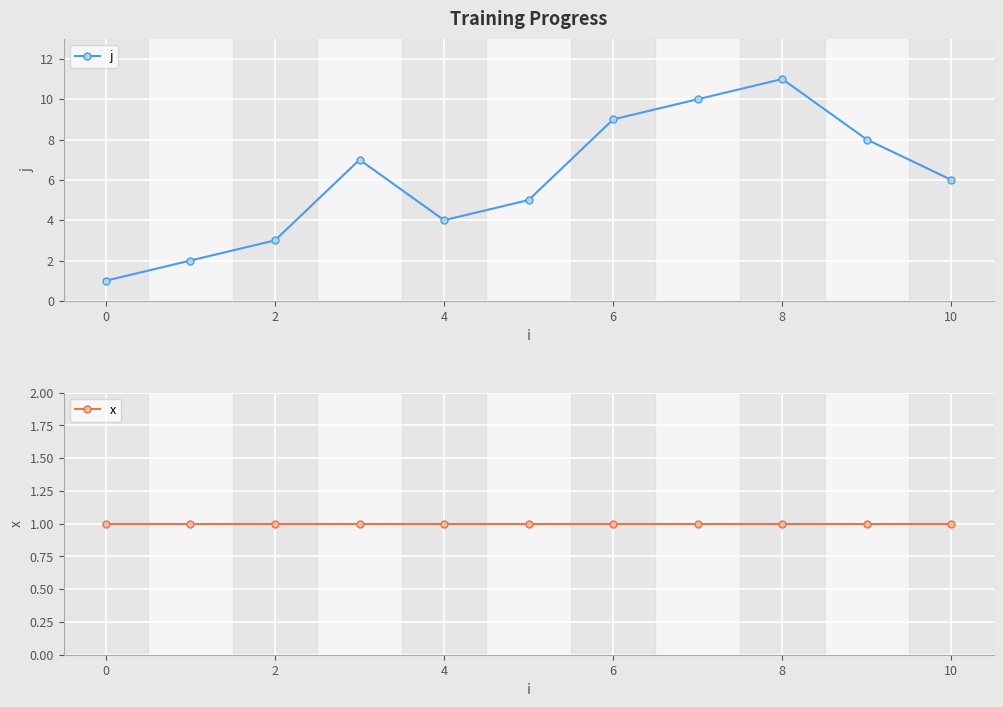

In j, how many points are higher than both neighbors (excluding endpoints)?

2